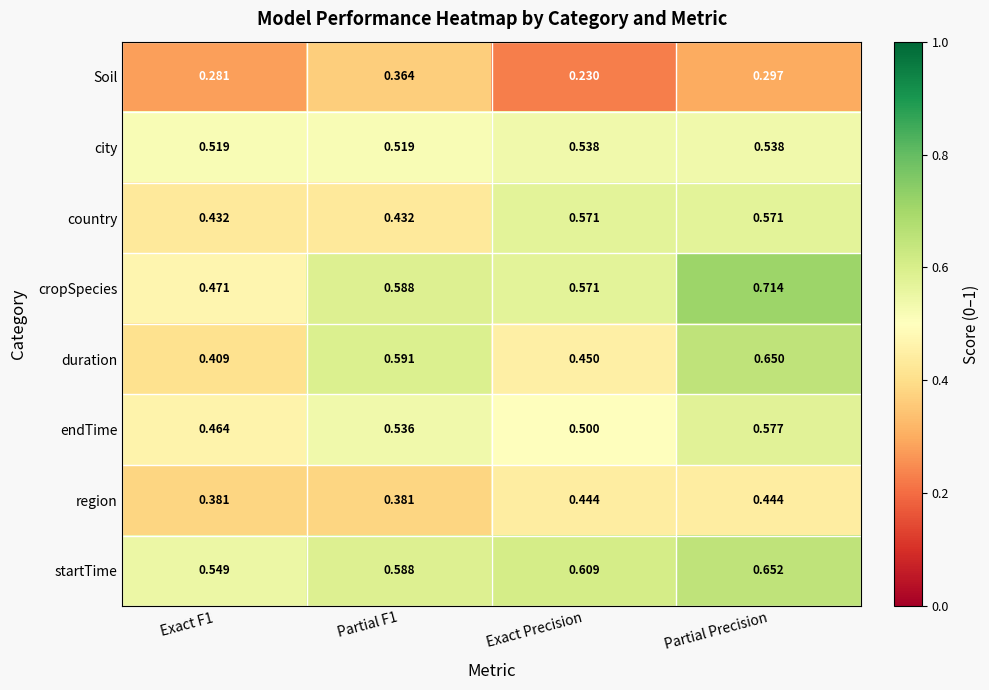

At which category is the sum across all series the highest?

Partial Precision